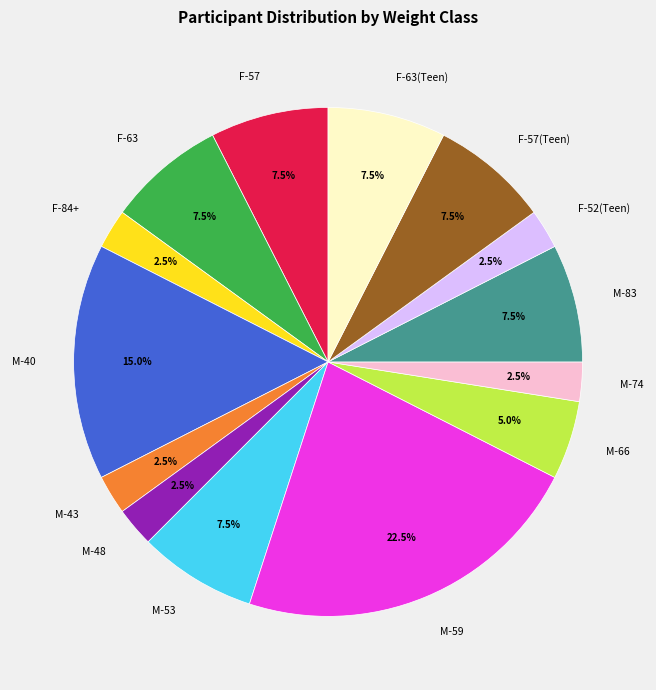

Between M-43 and M-53, which is larger?

M-53